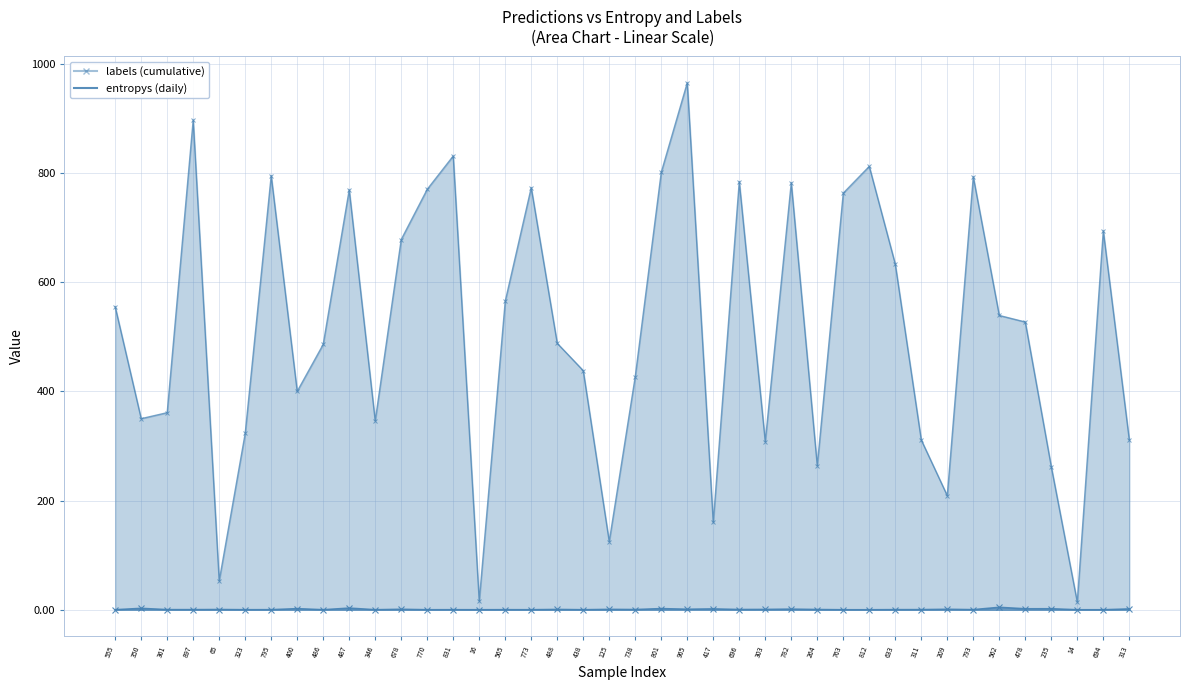

Between 417 and 831, which is larger?

417